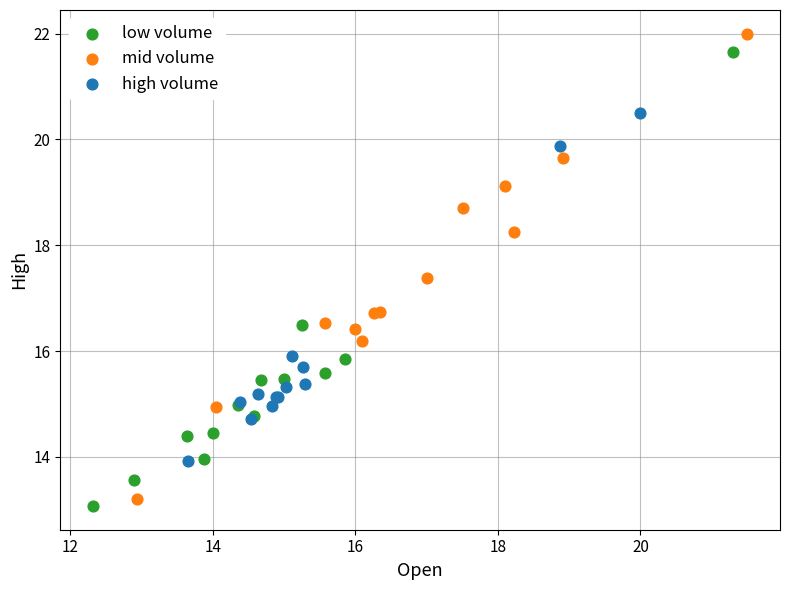

Which series contains the lowest Y value?

low volume